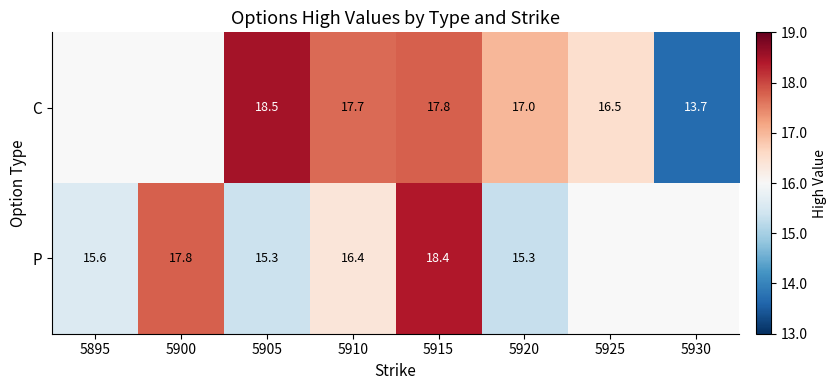

What is the sum of the P values at 5920 and 5910?

31.7